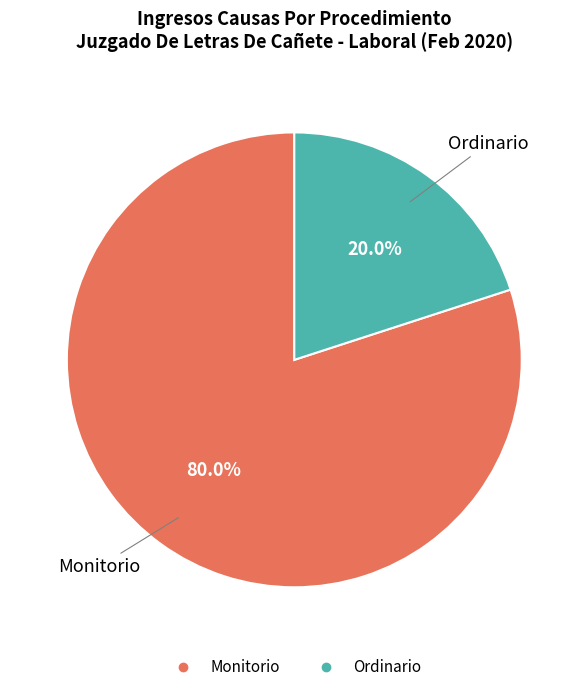

To the nearest percent, what is the combined percentage of Monitorio and Ordinario?

100%